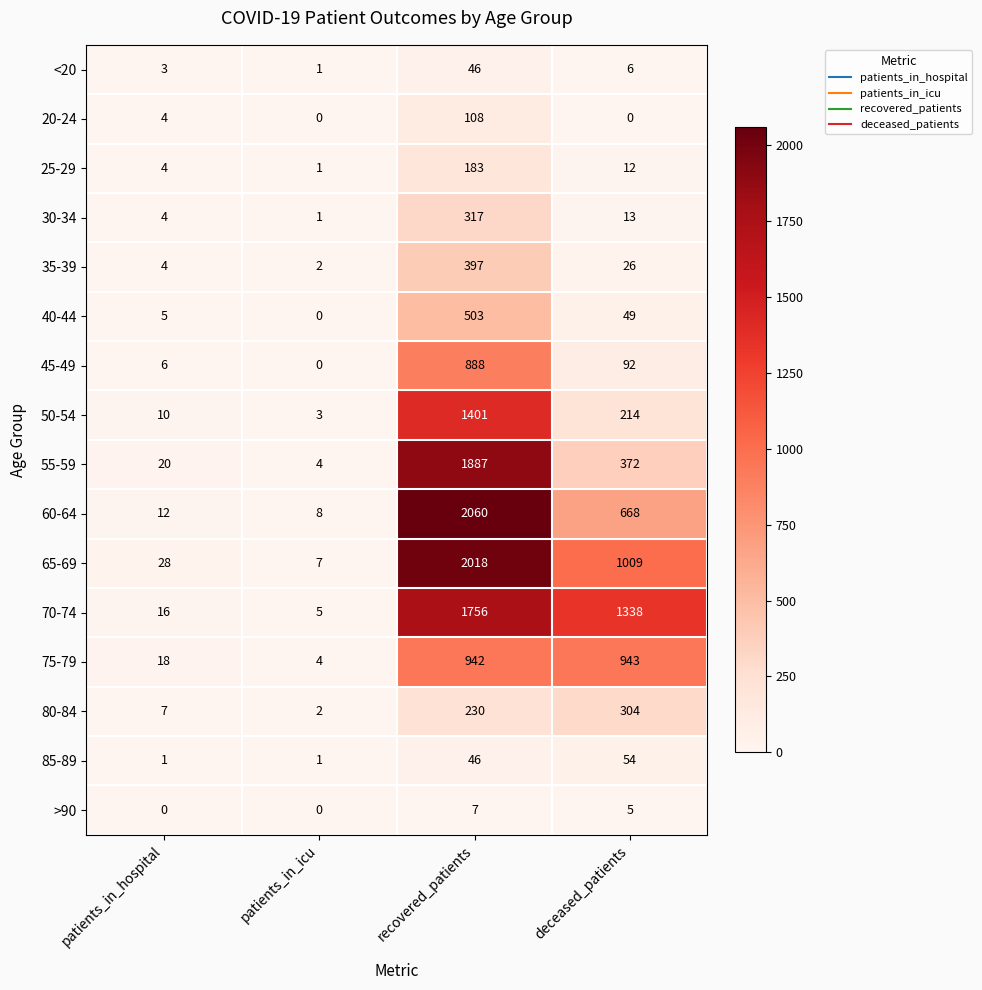

List the series in order of their peak value, lowest first.

>90, <20, 85-89, 20-24, 25-29, 80-84, 30-34, 35-39, 40-44, 45-49, 75-79, 50-54, 70-74, 55-59, 65-69, 60-64